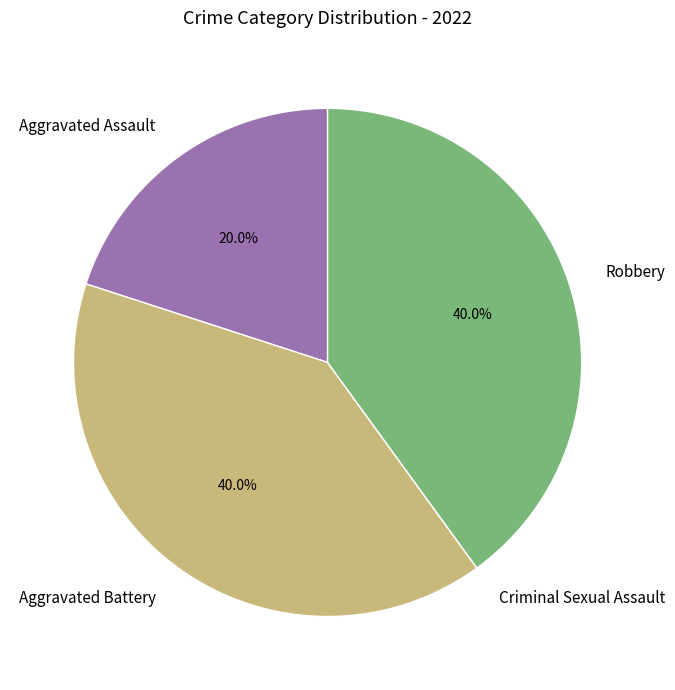

Is there any slice that represents more than half of the pie?

No